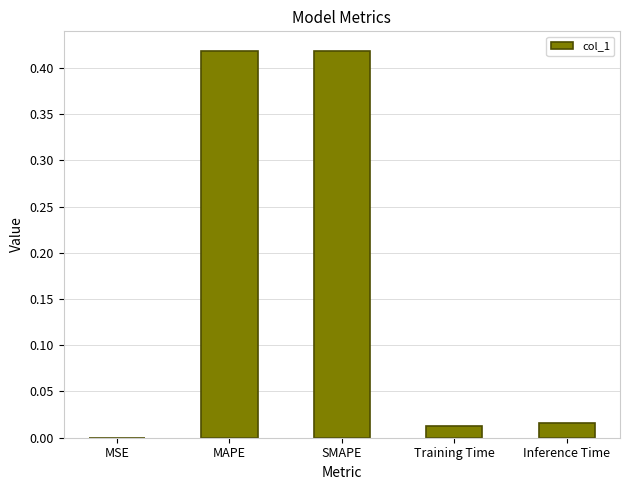

Which has a higher value, MSE or MAPE?

MAPE